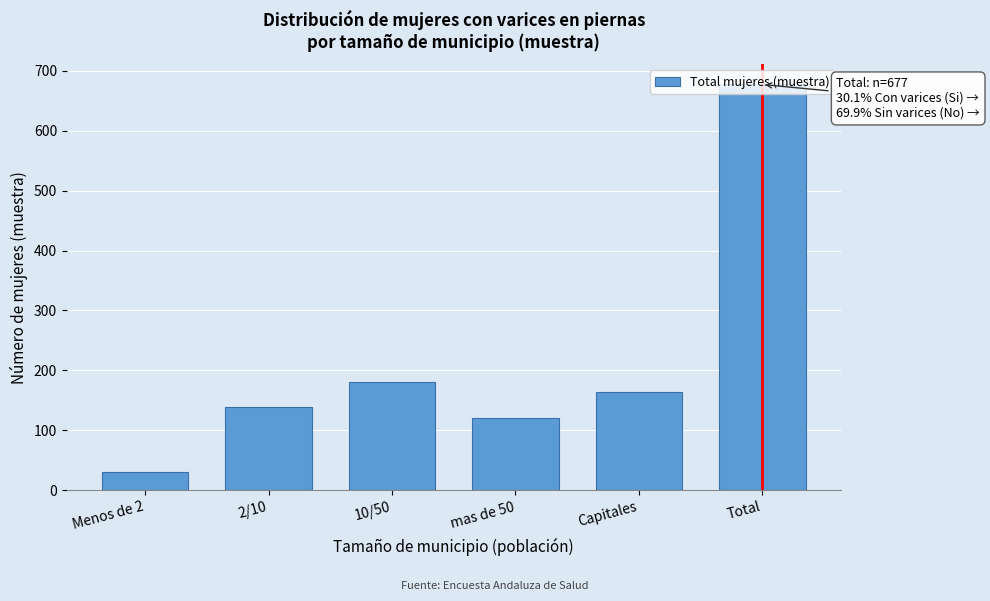

The chart shows a value of 256 at 10/50. True or false?

False